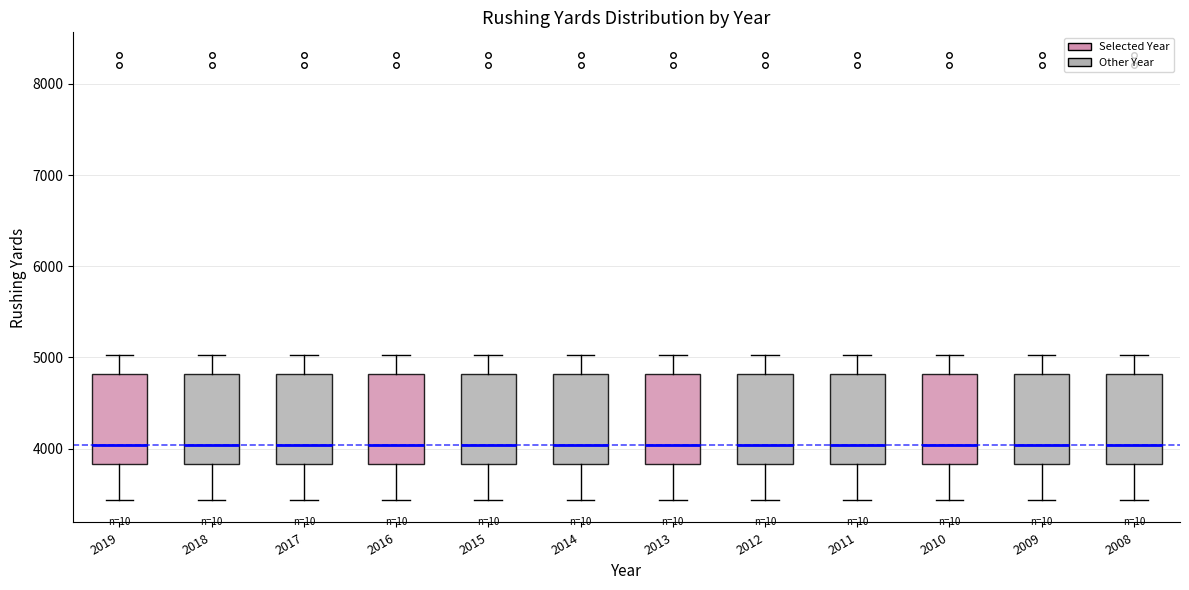

Reading left to right, transcribe this box plot: for each box, give where its median line is, the range the box spans, and where its two whiskers end, as read against the y-axis. The values are not printed on the chart, so give them approximately, as read against the axis.

2019: median 4000, box 3800 to 4800, whiskers 3400 to 5000
2018: median 4000, box 3800 to 4800, whiskers 3400 to 5000
2017: median 4000, box 3800 to 4800, whiskers 3400 to 5000
2016: median 4000, box 3800 to 4800, whiskers 3400 to 5000
2015: median 4000, box 3800 to 4800, whiskers 3400 to 5000
2014: median 4000, box 3800 to 4800, whiskers 3400 to 5000
2013: median 4000, box 3800 to 4800, whiskers 3400 to 5000
2012: median 4000, box 3800 to 4800, whiskers 3400 to 5000
2011: median 4000, box 3800 to 4800, whiskers 3400 to 5000
2010: median 4000, box 3800 to 4800, whiskers 3400 to 5000
2009: median 4000, box 3800 to 4800, whiskers 3400 to 5000
2008: median 4000, box 3800 to 4800, whiskers 3400 to 5000